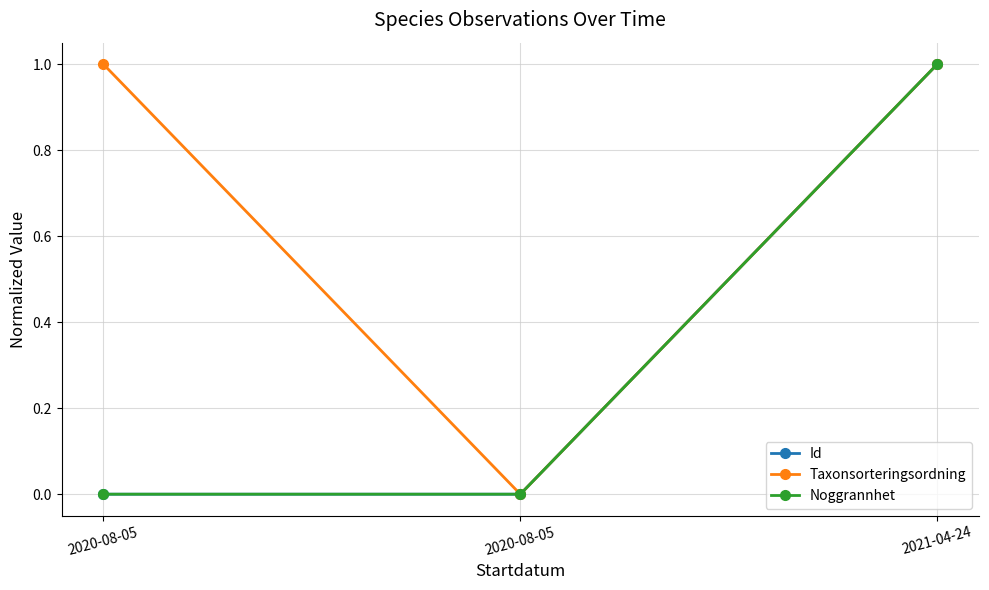

How many values in Taxonsorteringsordning are above zero?

2